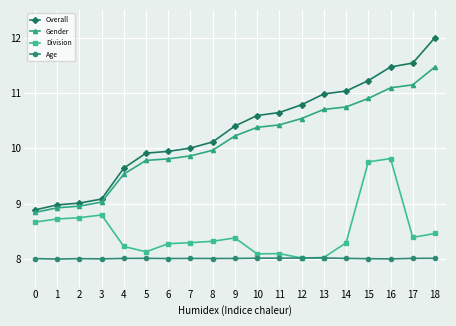

What are all the series names shown in the legend?

Overall, Gender, Division, Age